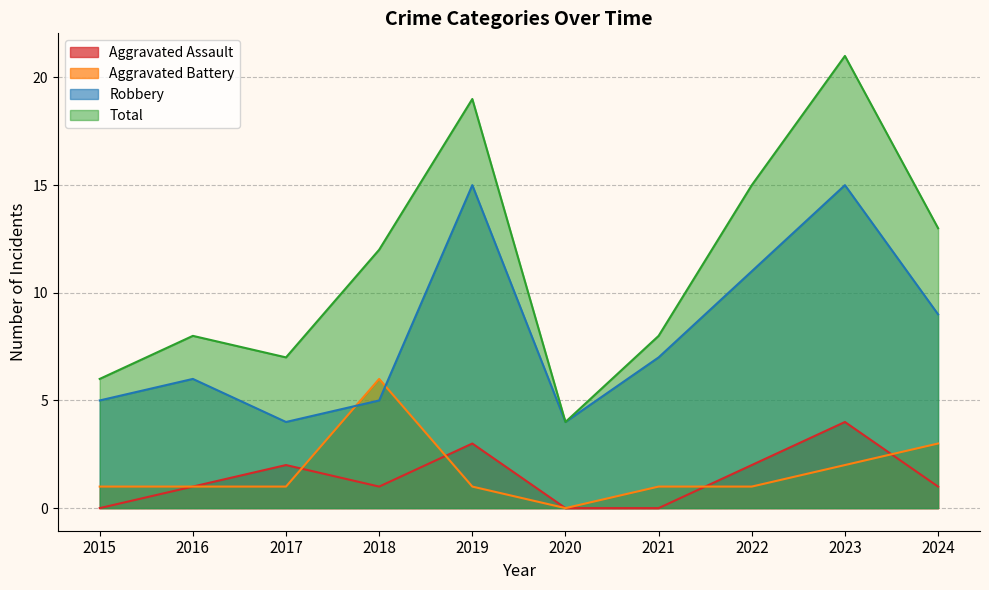

Rank the series at 2018 from lowest to highest value.

Aggravated Assault, Robbery, Aggravated Battery, Total